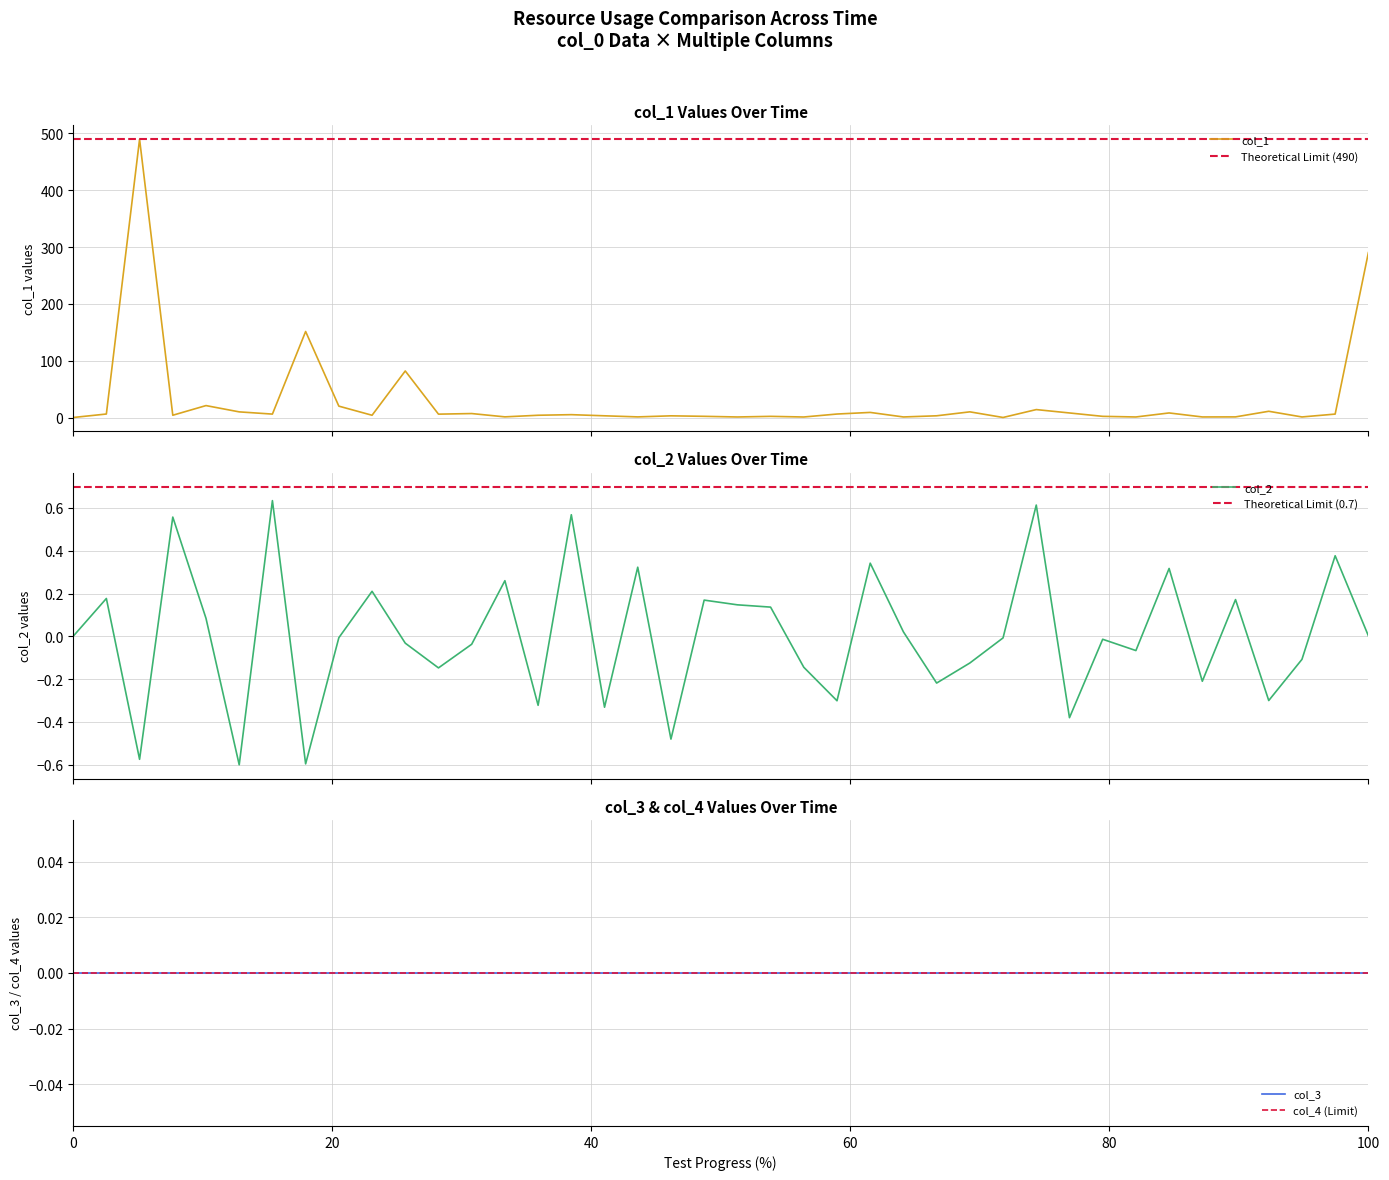

What is the highest value of the col_1 series?

489.7